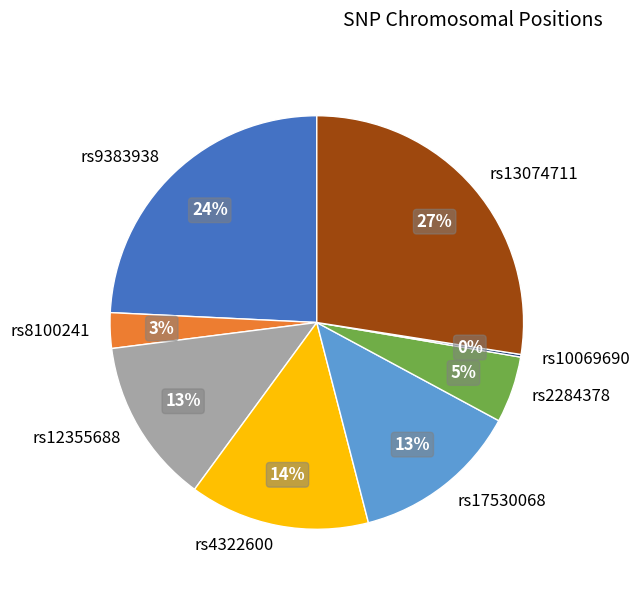

Which category has the biggest portion of the pie?

rs13074711